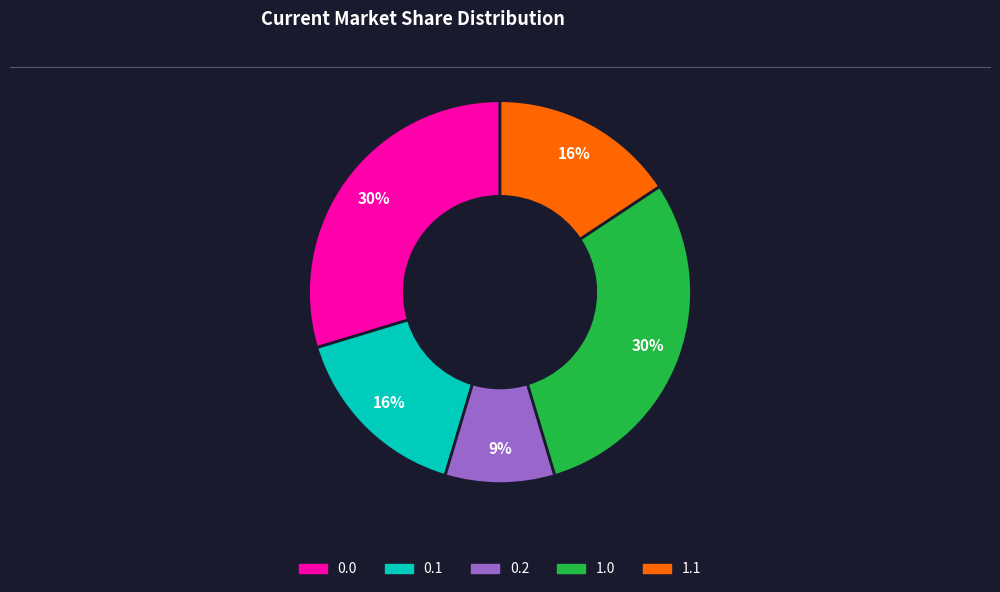

Is there a majority slice in this chart?

No